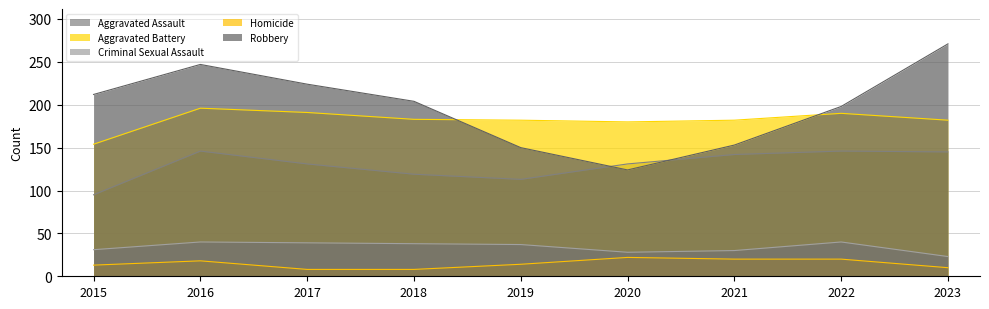

What is the maximum value shown in the chart?

271